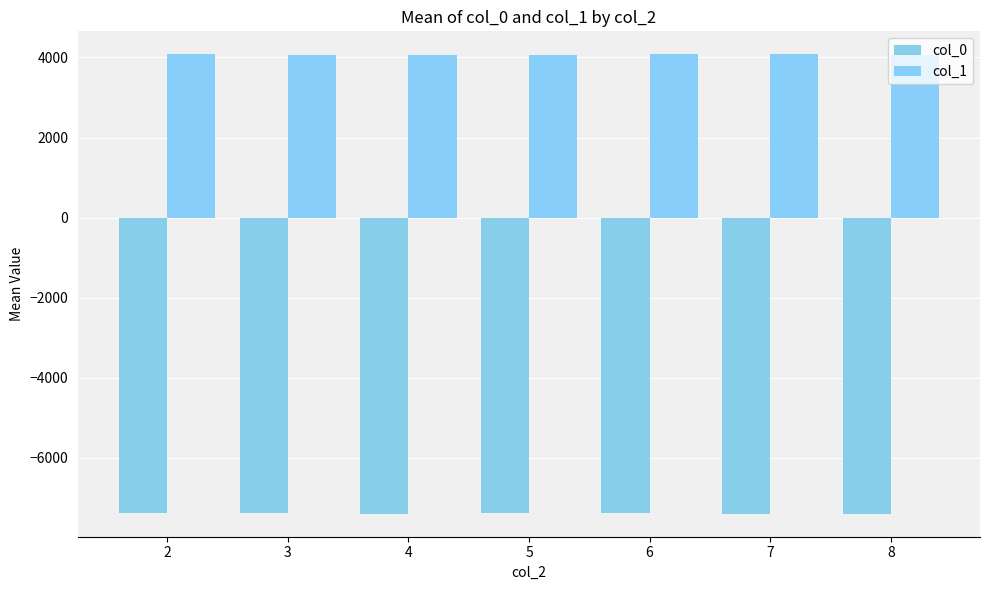

At which label does col_1 first exceed 4073?

2